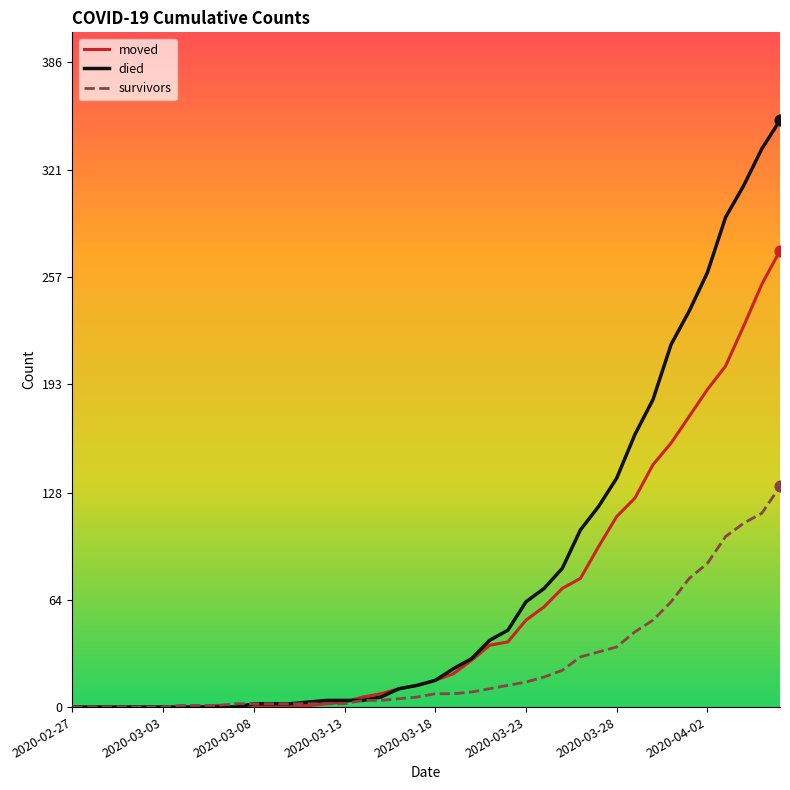

Which series has the largest total across all categories?

died